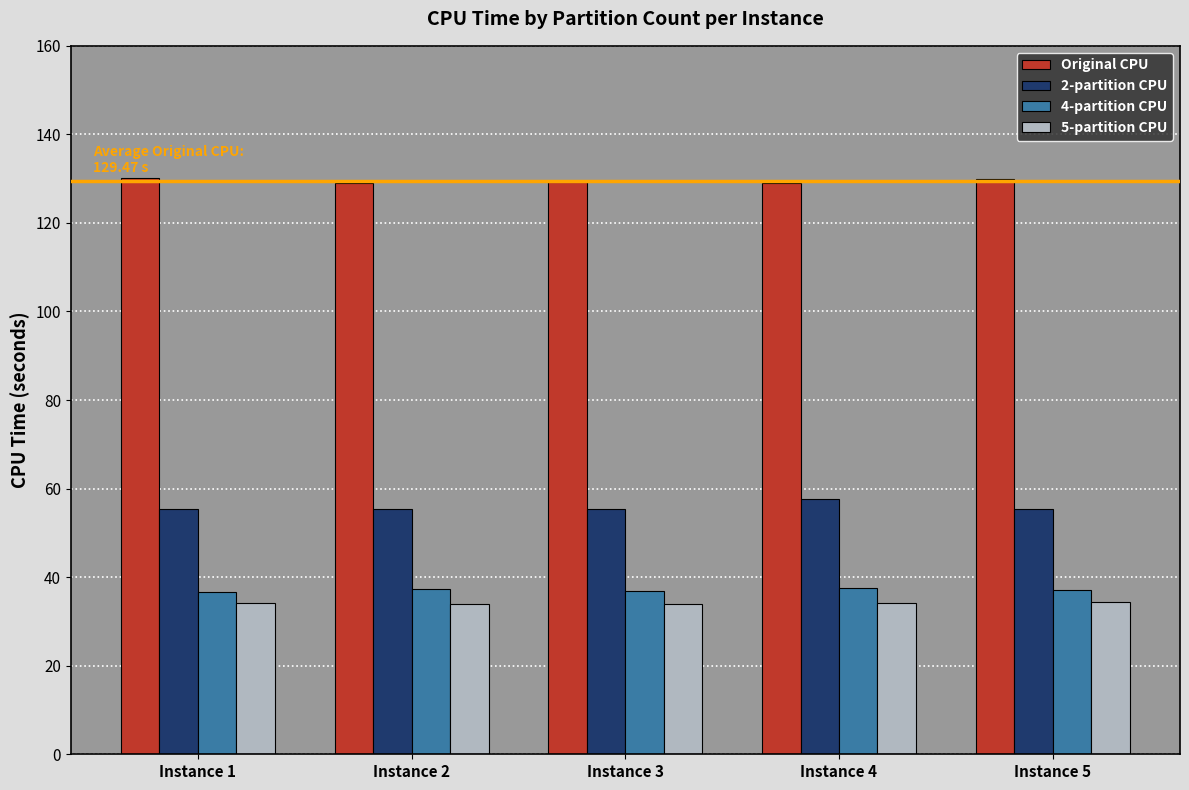

What is the value of the 4-partition CPU bar at the 2nd from the left?

37.3